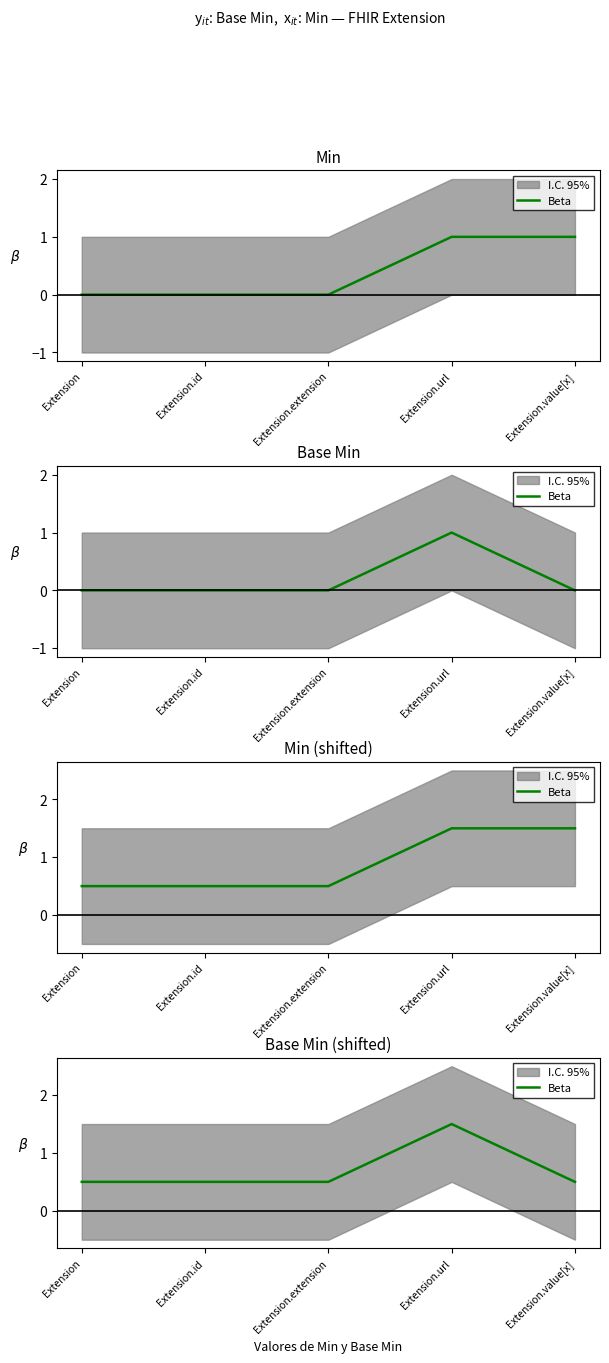

At which label is the value closest to 1?

Extension